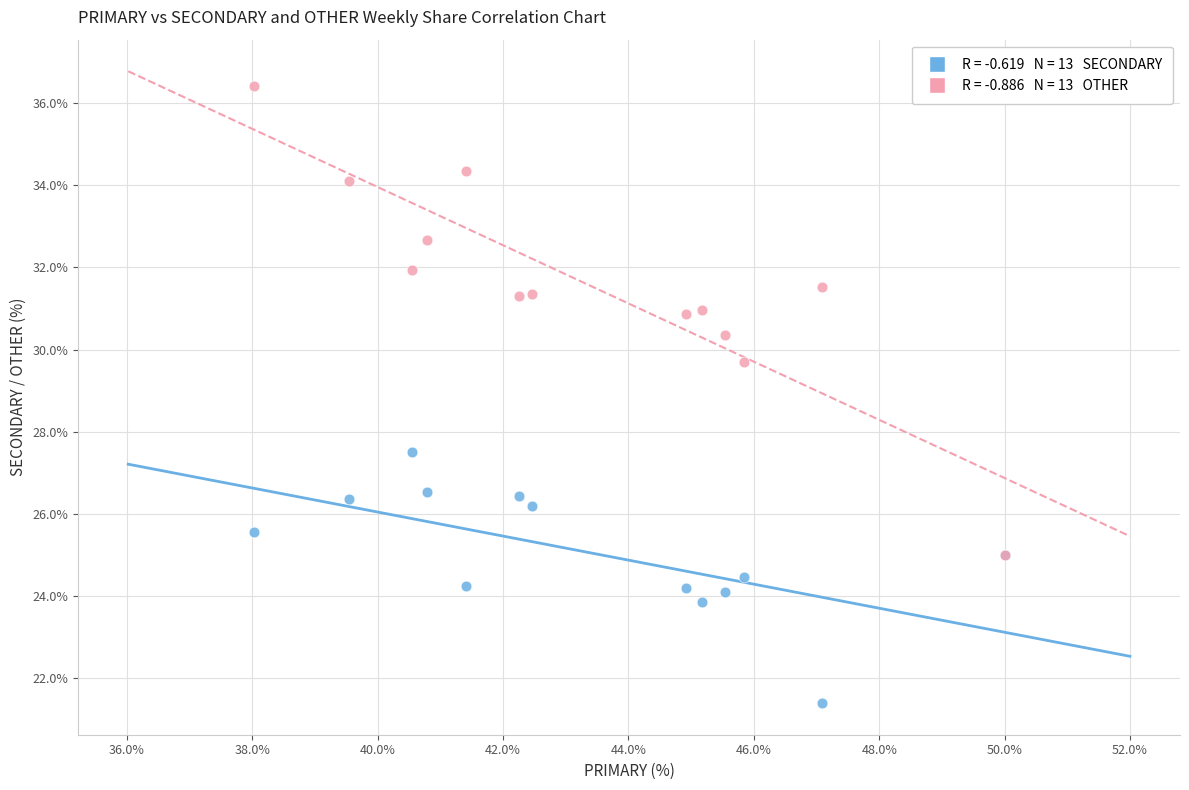

Across all series, what Y value is closest to 28?

27.5